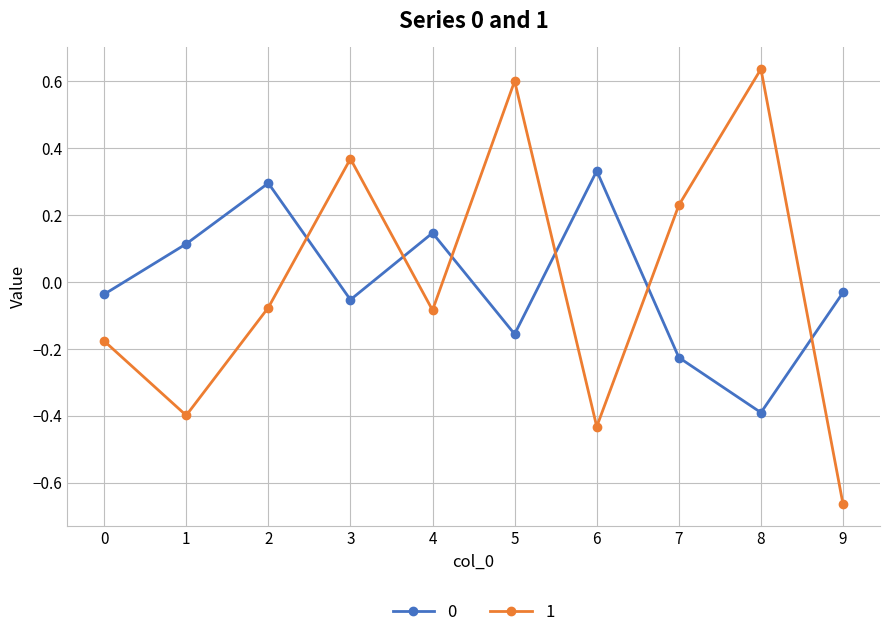

At which category is the sum across all series the highest?

5